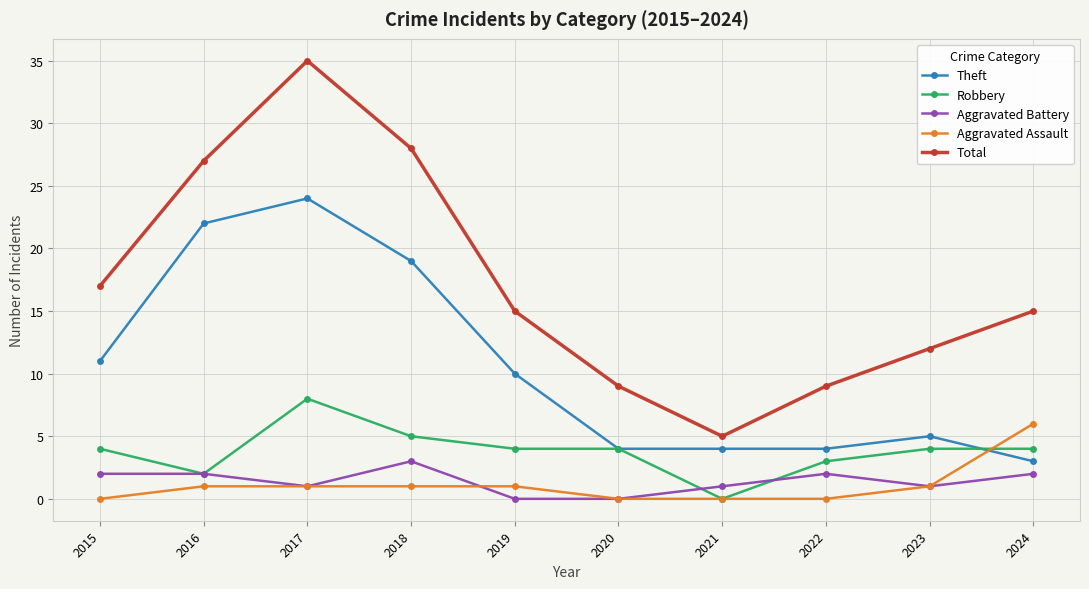

Rank the series at 2018 from highest to lowest value.

Total, Theft, Robbery, Aggravated Battery, Aggravated Assault